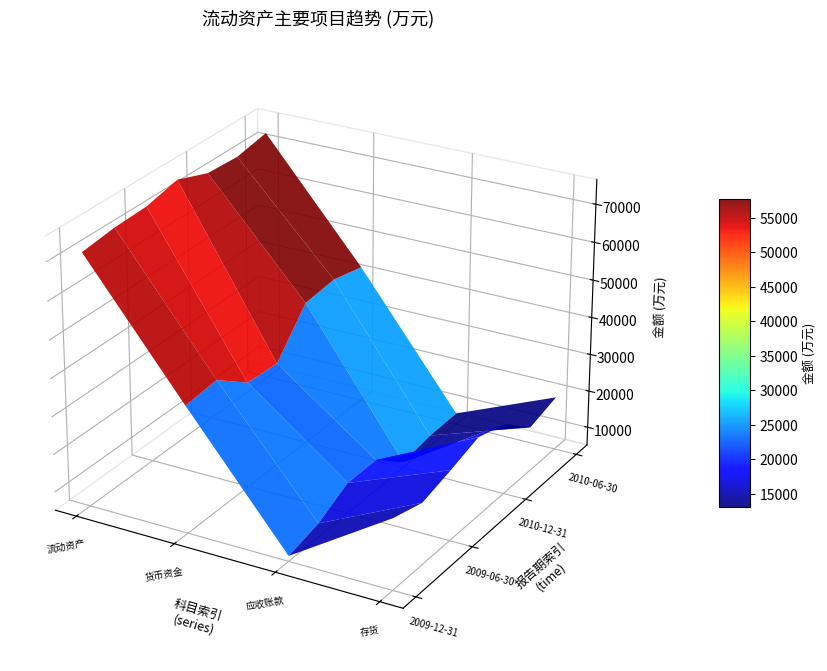

Reading left to right, list all the values displayed in this chart.

流动资产合计: 2009-12-31=71529	2009-09-30=72653	2009-06-30=73026	2009-03-31=75032	2010-12-31=71883	2010-09-30=71395	2010-06-30=73017
货币资金: 2009-12-31=38685	2009-09-30=39540	2009-06-30=33099	2009-03-31=32498	2010-12-31=43231	2010-09-30=44190	2010-06-30=42299
应收账款: 2009-12-31=6541	2009-09-30=8732	2009-06-30=13231	2009-03-31=13259	2010-12-31=6541	2010-09-30=7889	2010-06-30=8139
存货: 2009-12-31=23860	2009-09-30=21484	2009-06-30=23757	2009-03-31=26369	2010-12-31=23860	2010-09-30=17059	2010-06-30=19364